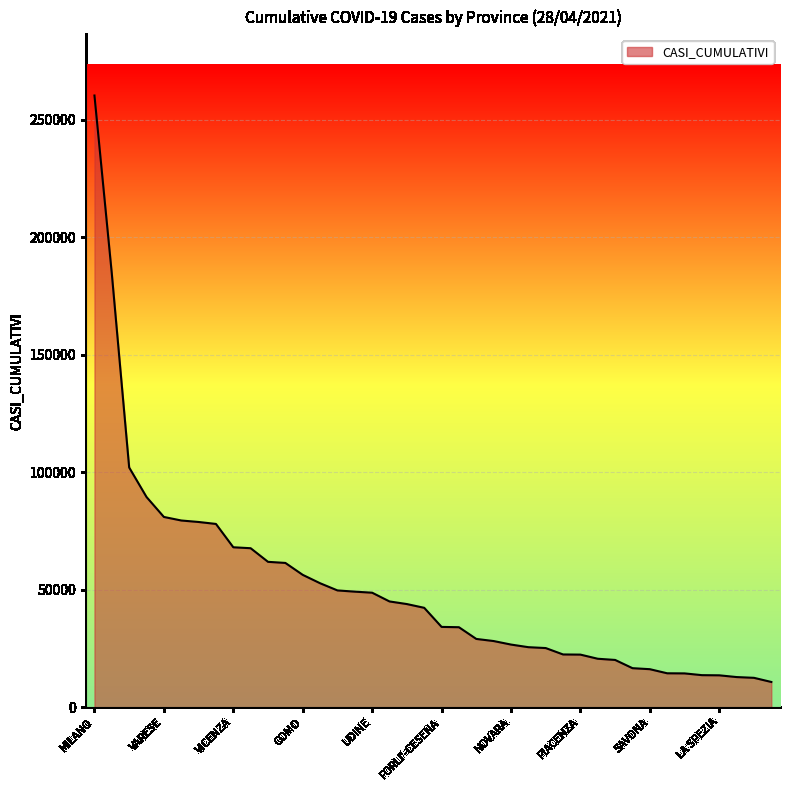

What is the maximum value shown in the chart?

260260